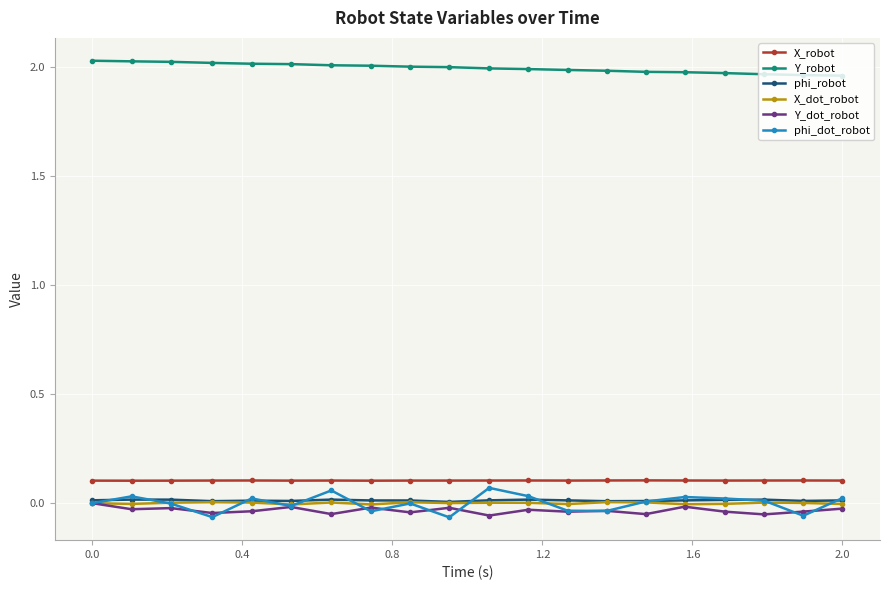

Which series has the largest range (max minus min)?

phi_dot_robot